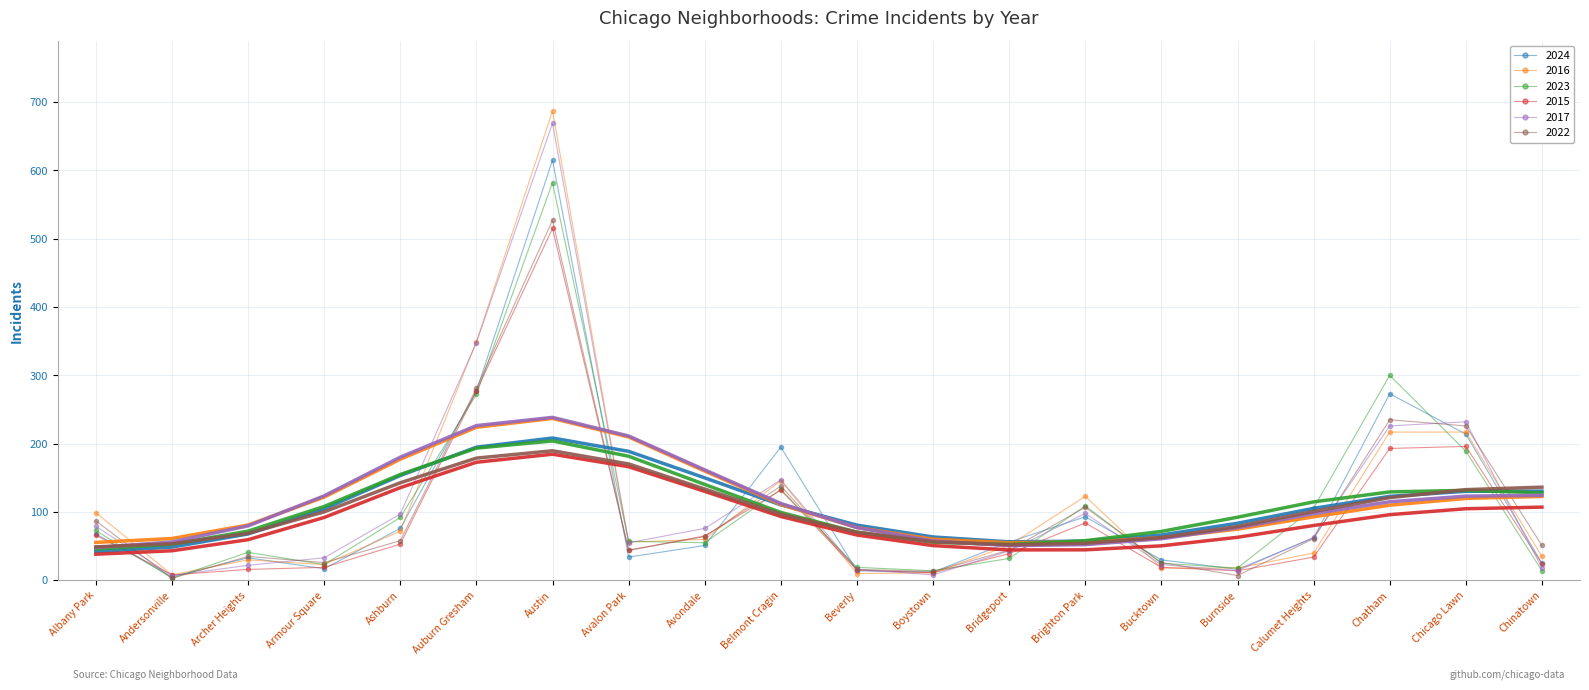

The value of 2022 at Bucktown is 37. True or false?

False